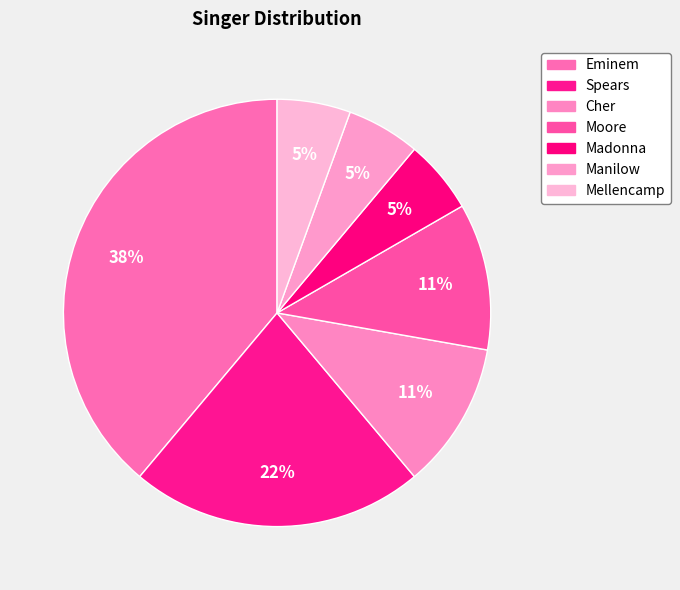

What is the smallest slice in the pie chart?

Madonna